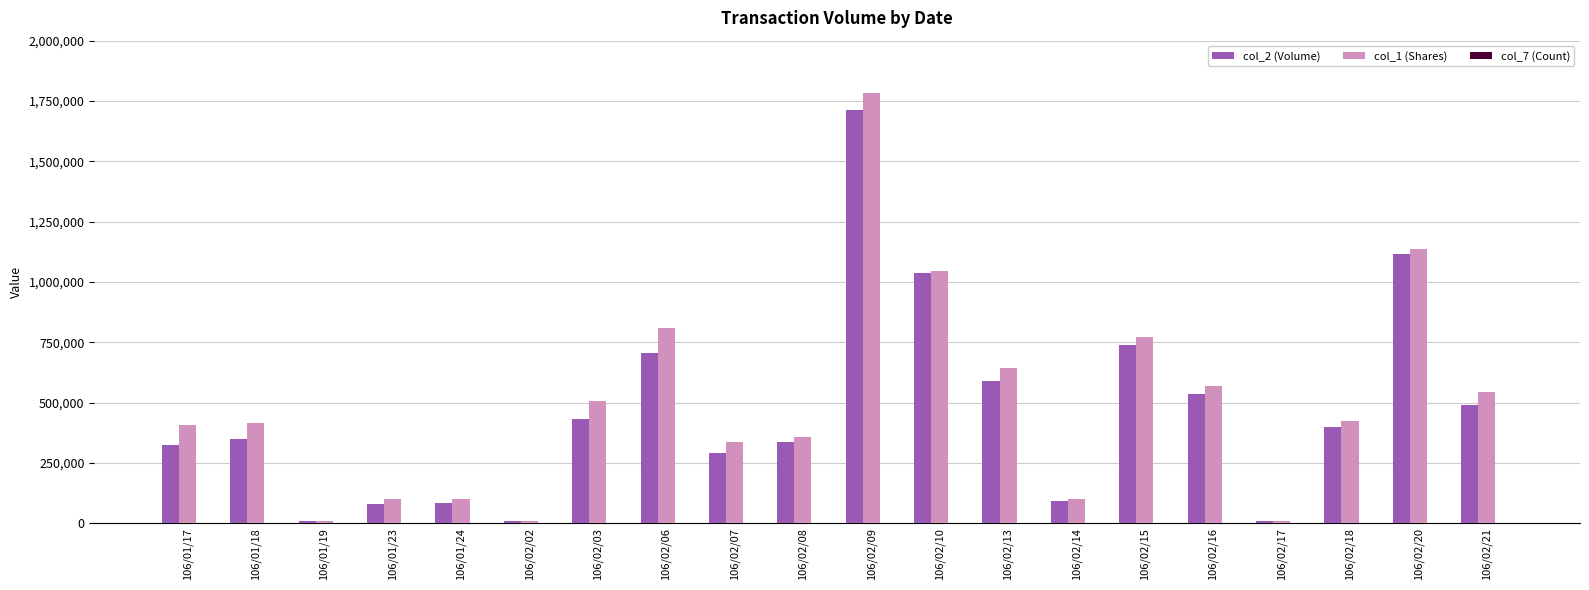

Does the chart contain stacked bars?

No